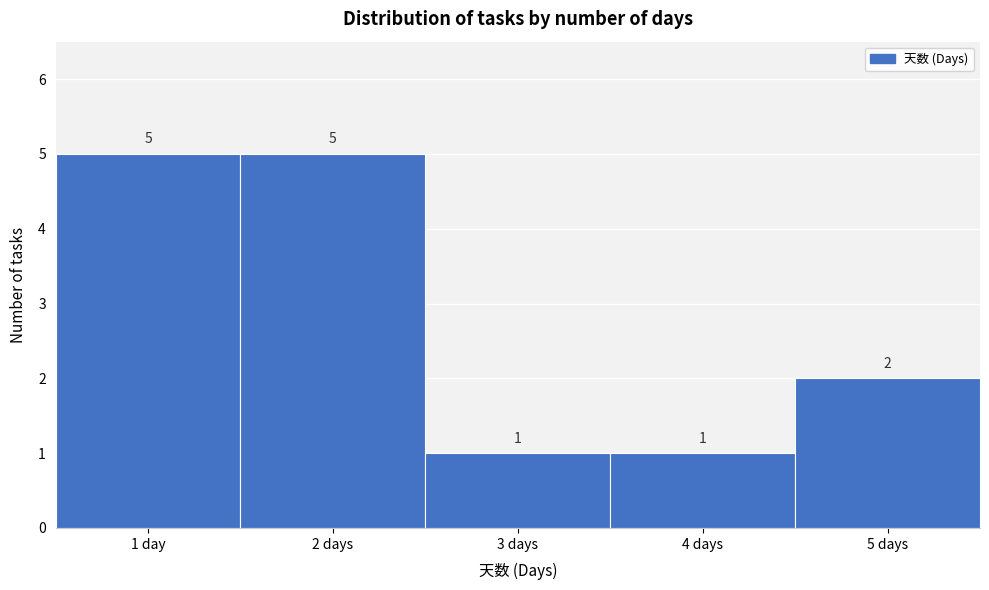

Reading left to right, extract all data points from this chart.

1 day=5	2 days=5	3 days=1	4 days=1	5 days=2